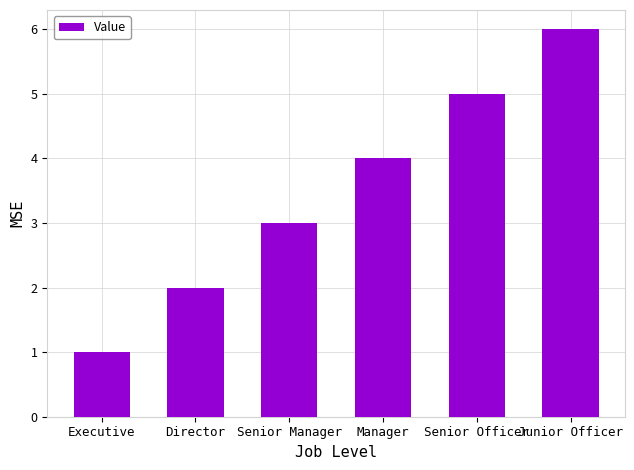

What is the label of the 1st bar from the left?

Executive